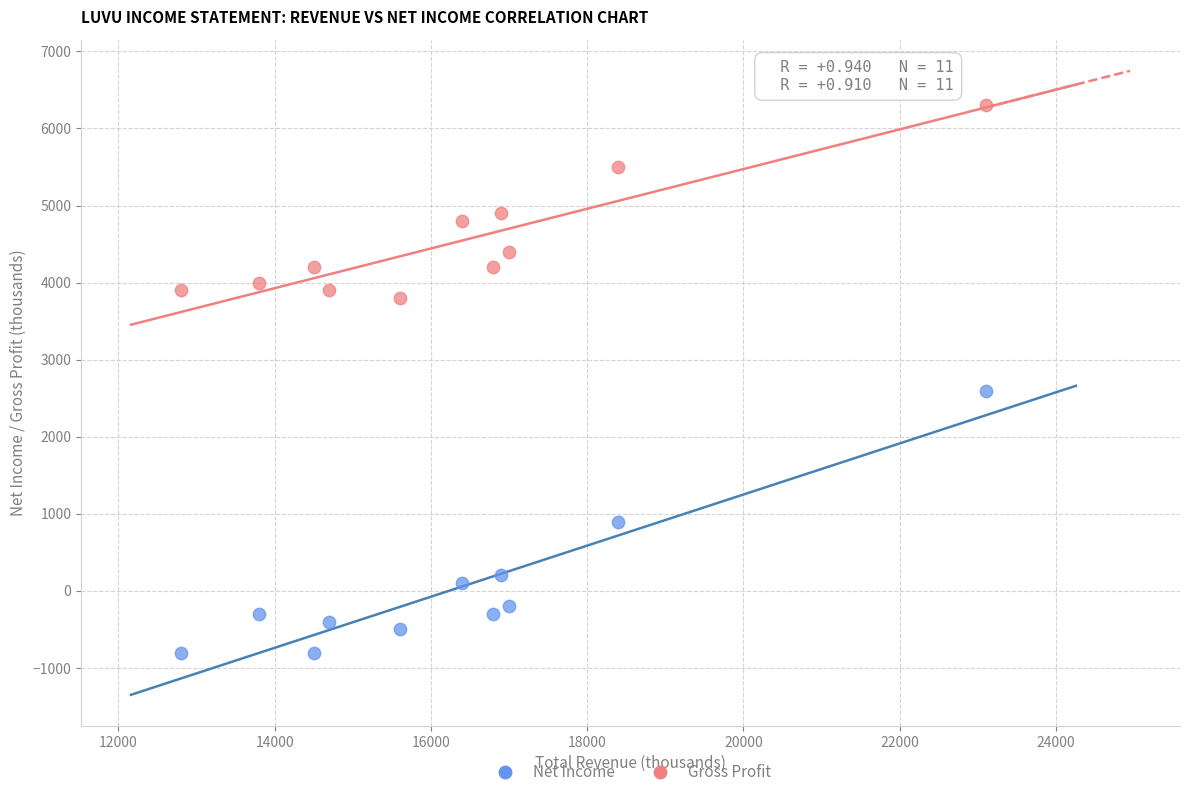

Which series reaches the minimum Y coordinate?

Net Income